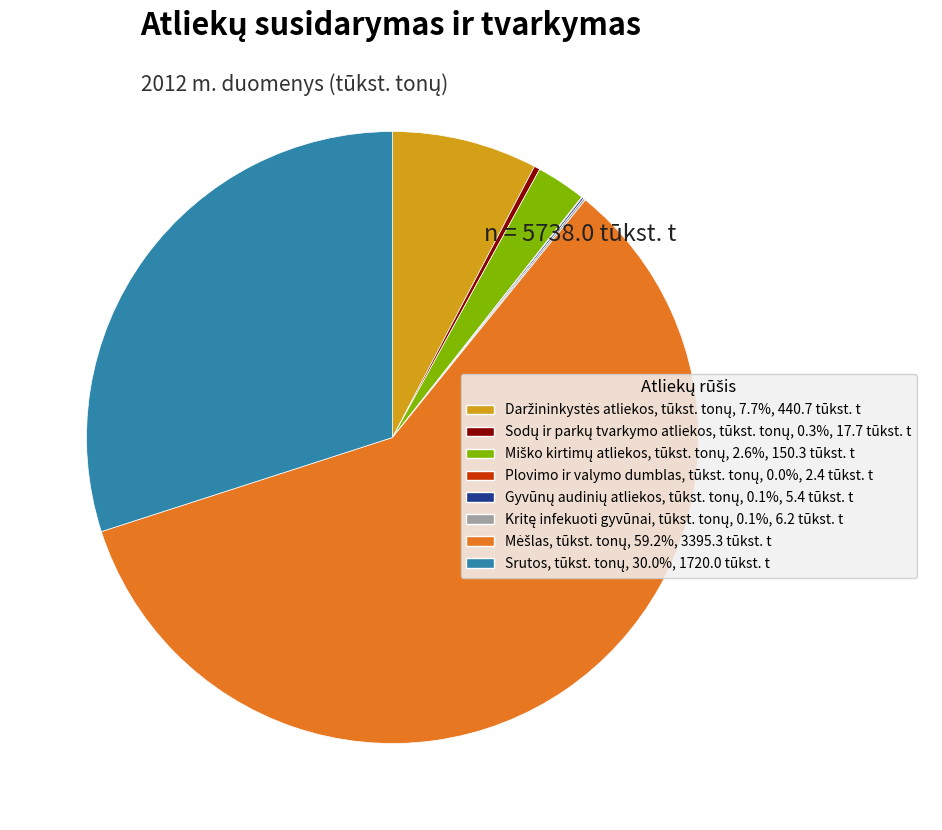

Does any single category account for the majority?

Yes